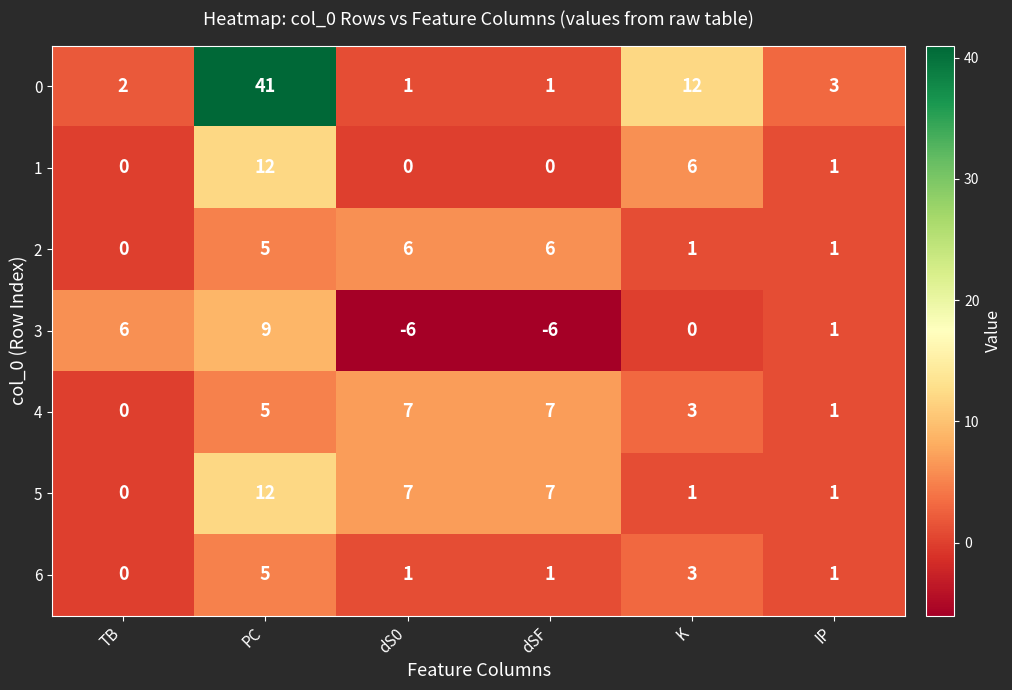

What is the smallest value displayed?

-6